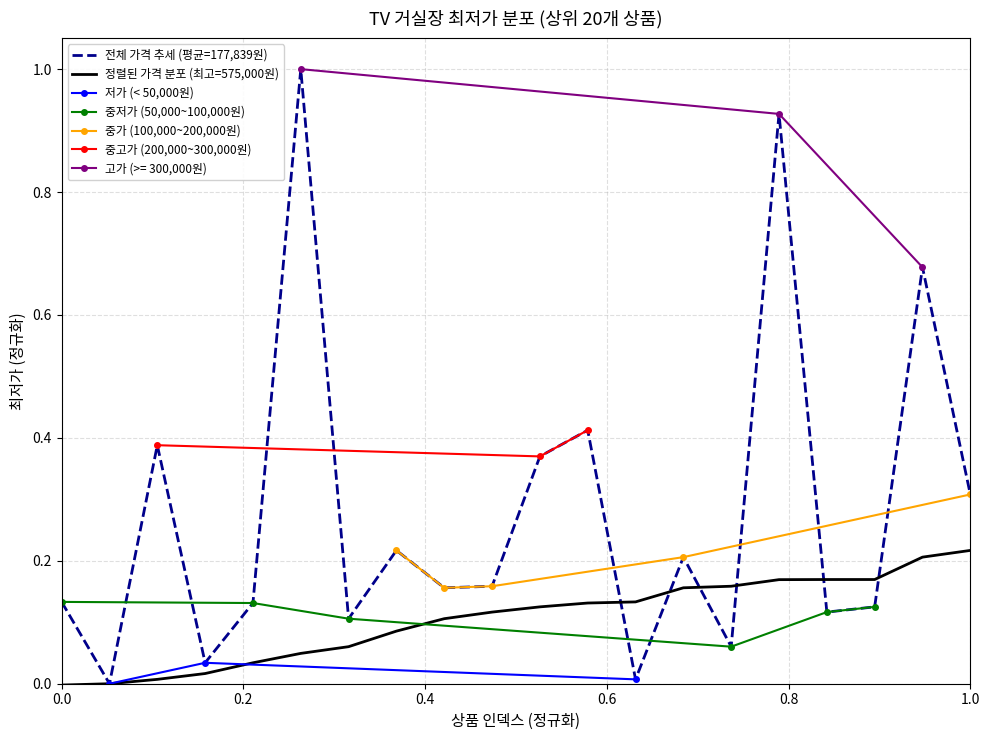

What is the maximum value shown in the chart?

1.0